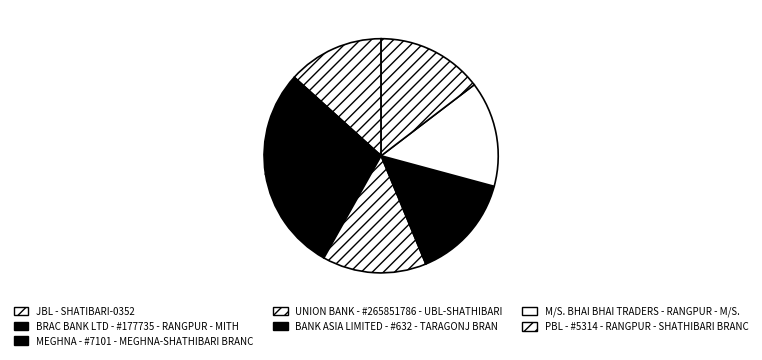

The M/S. BHAI BHAI TRADERS - RANGPUR - M/S. slice represents 15% of the pie. True or false?

True